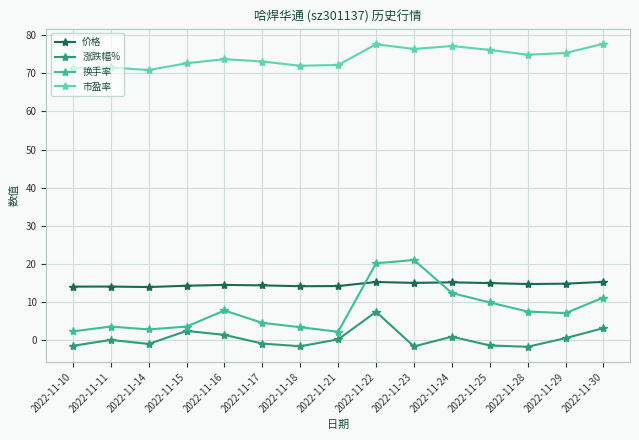

True or false: 市盈率 has a value of 71.5 at 2022-11-11.

True